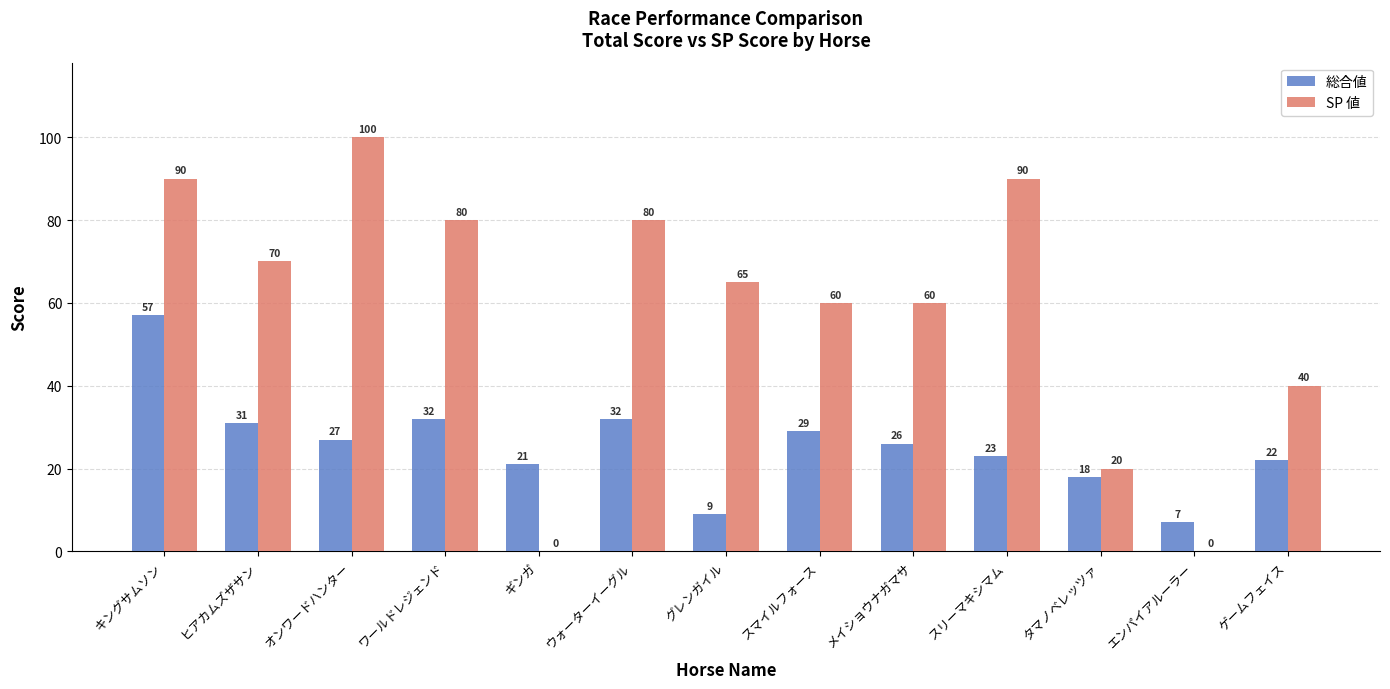

What is the sum of the 総合値 values at キングサムソン and オンワードハンター?

84